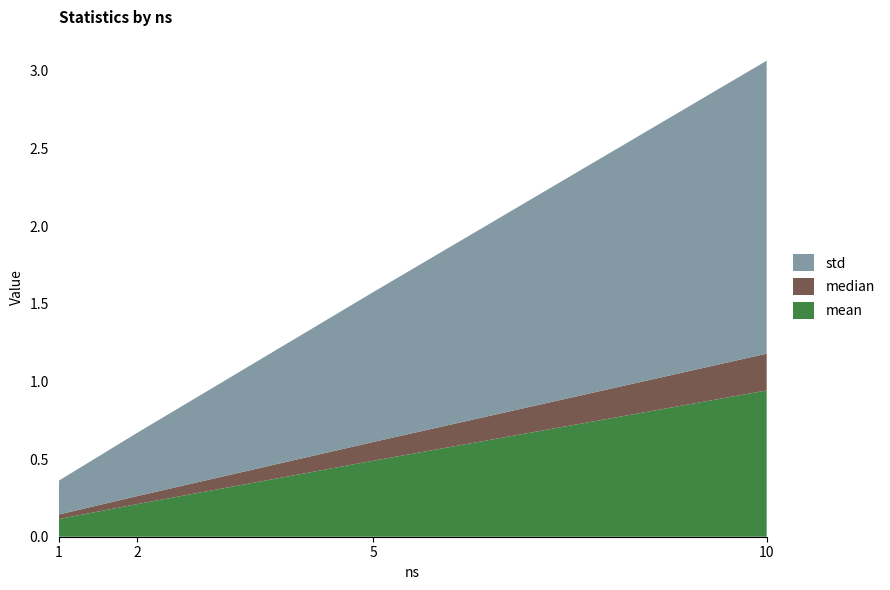

Reading left to right, extract all data points from this chart.

mean: 1=0.1	2=0.2	5=0.5	10=0.9
median: 1=0.0	2=0.1	5=0.1	10=0.2
std: 1=0.2	2=0.4	5=1.0	10=1.9